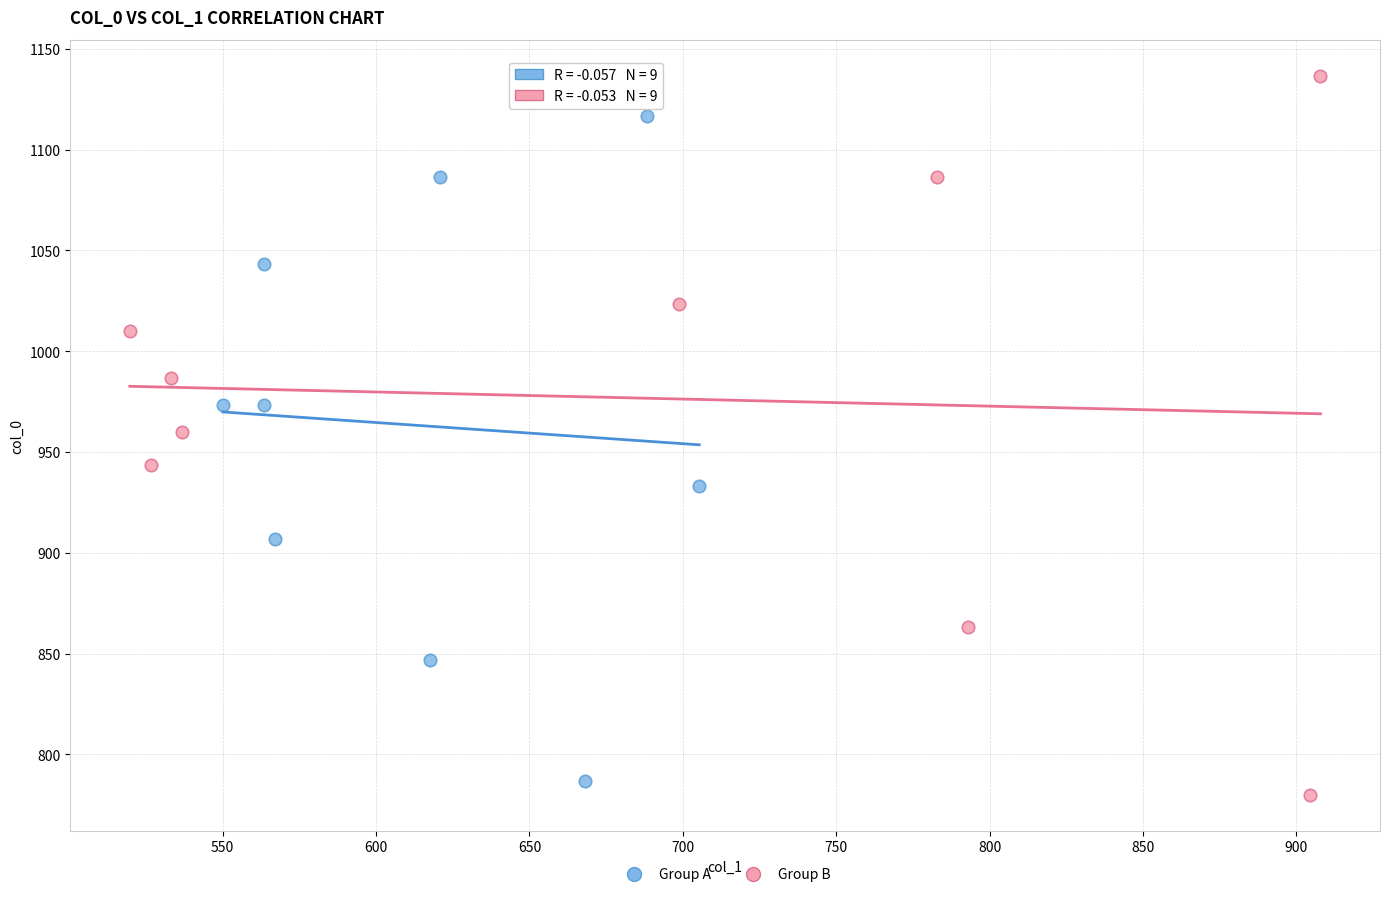

Which series contains the highest Y value?

Group B